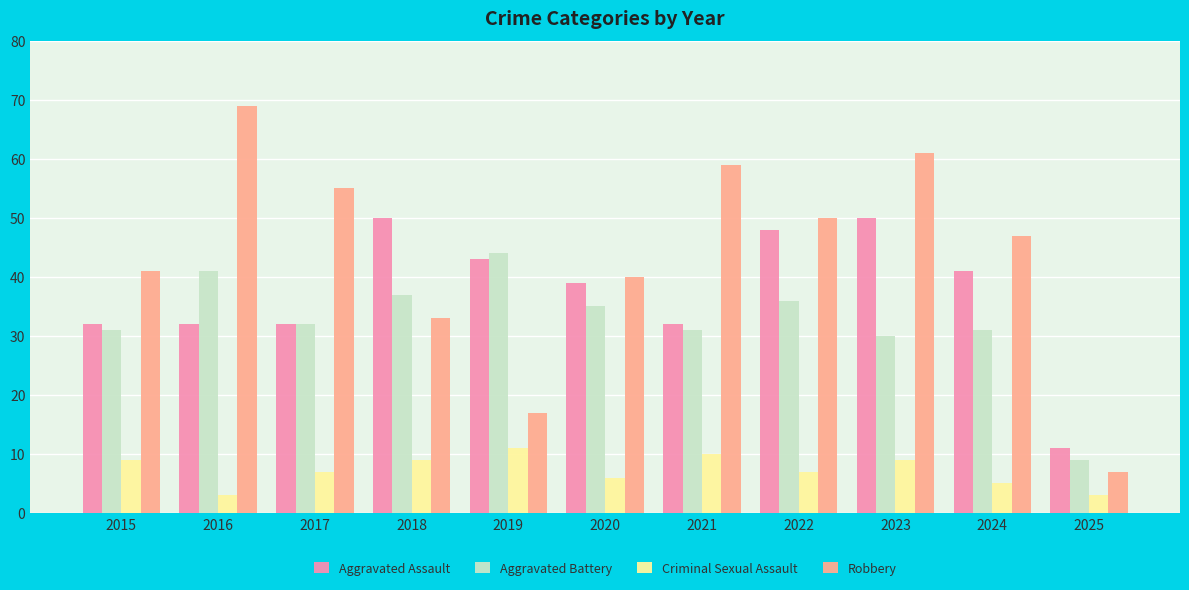

Which series has the largest total across all categories?

Robbery